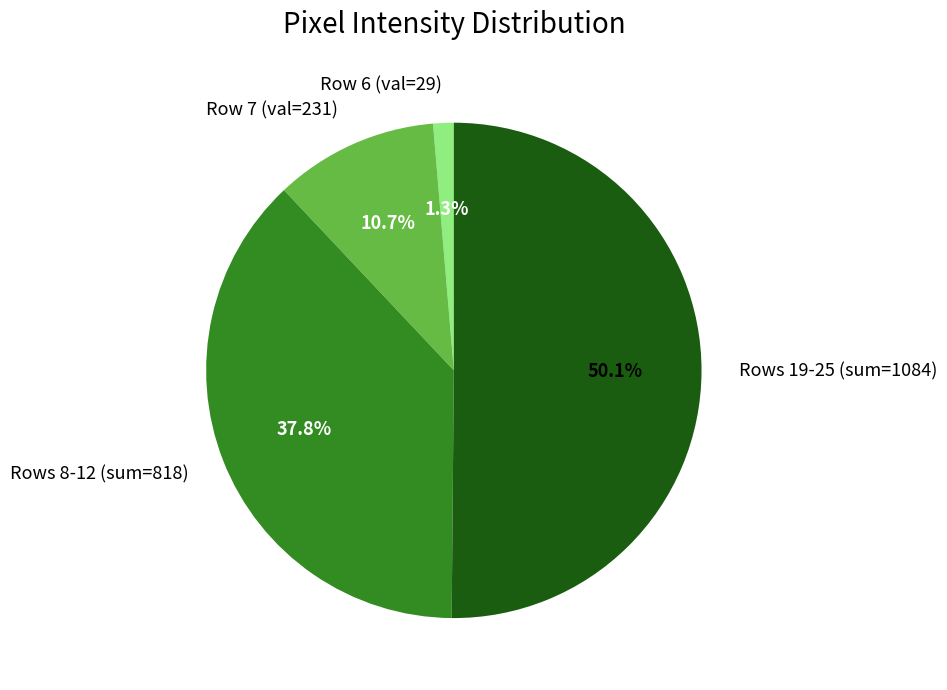

What is the majority slice?

Rows 19-25 (sum=1084)